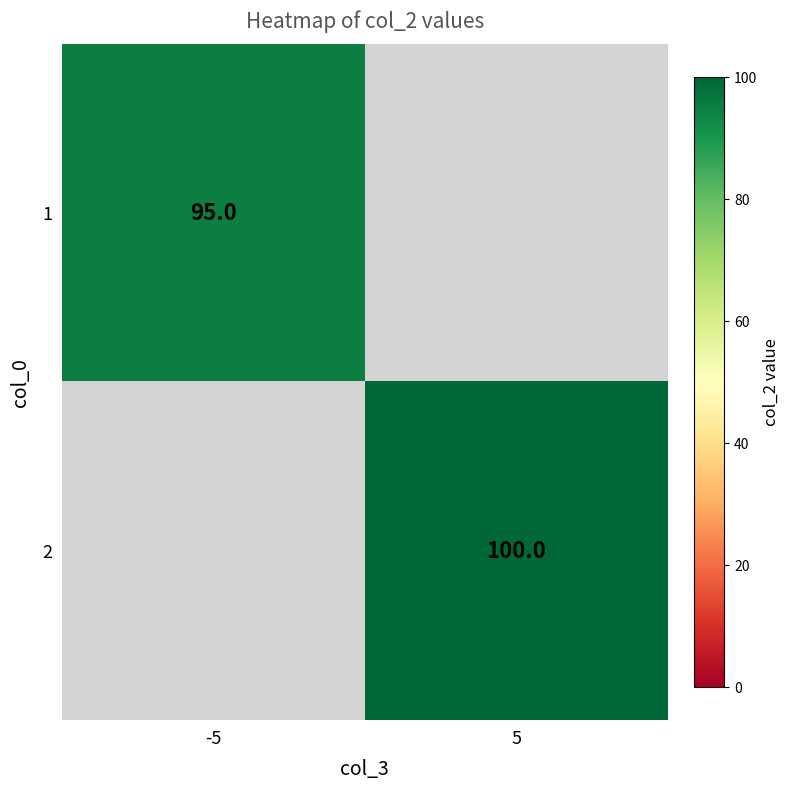

The 2 series shows 100 at 5. True or false?

True